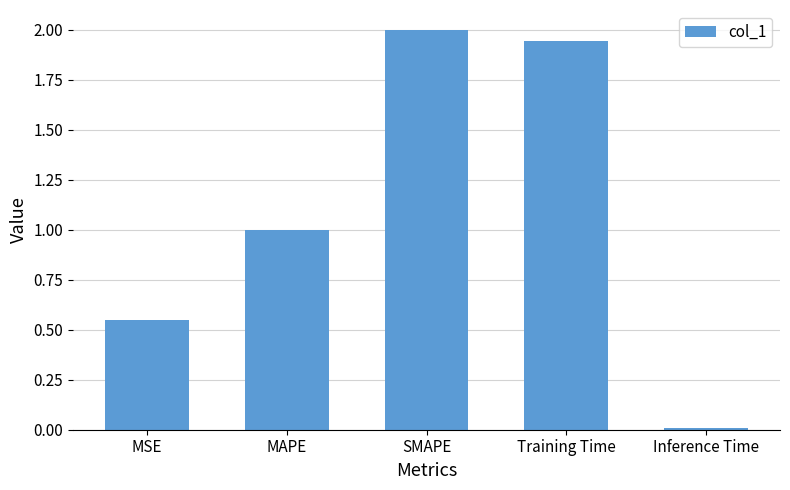

The value at SMAPE is 3.0. True or false?

False